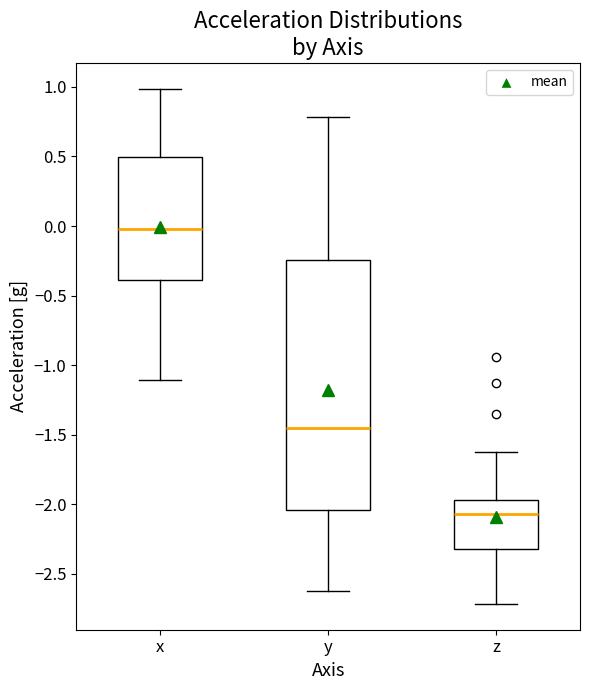

Comparing the boxes themselves (not the whiskers), which one is the tallest?

y